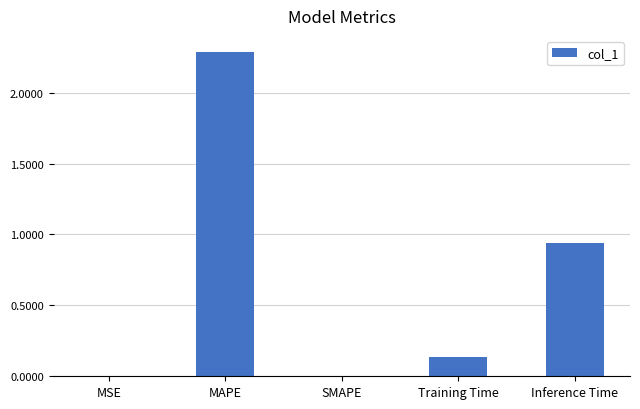

Are the bars grouped side by side (vs. stacked)?

No